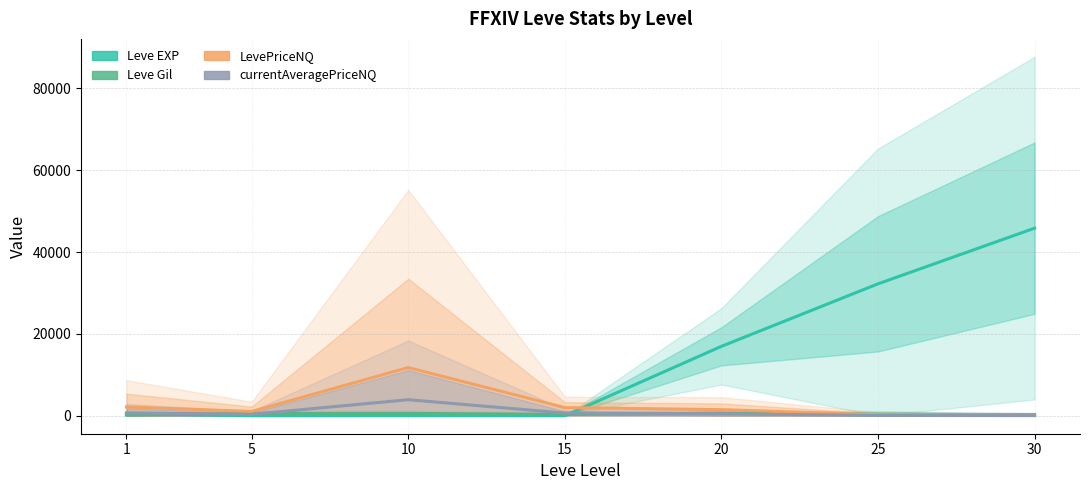

How many data points does each series have?

7